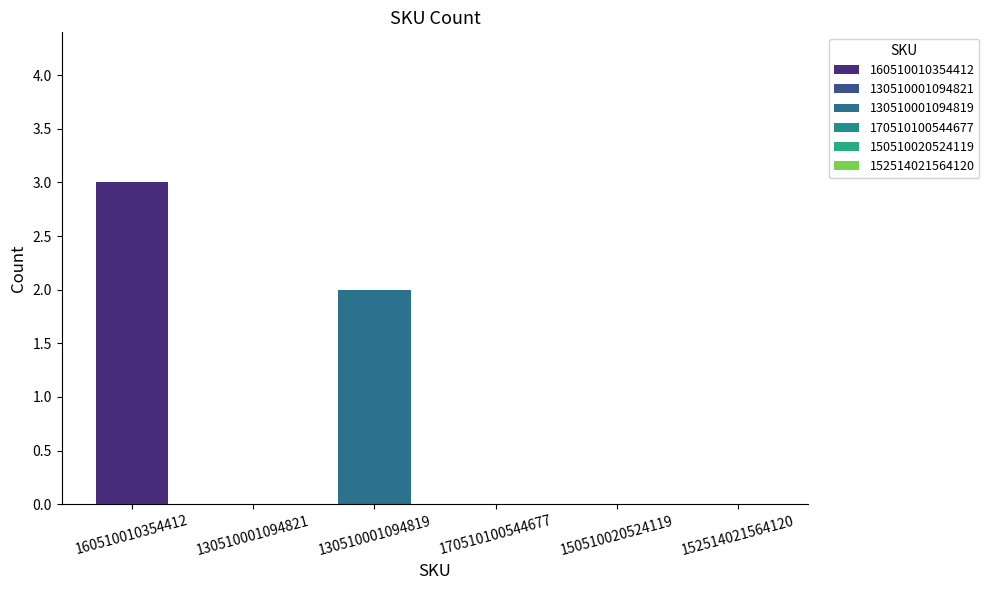

What is the average value?

1